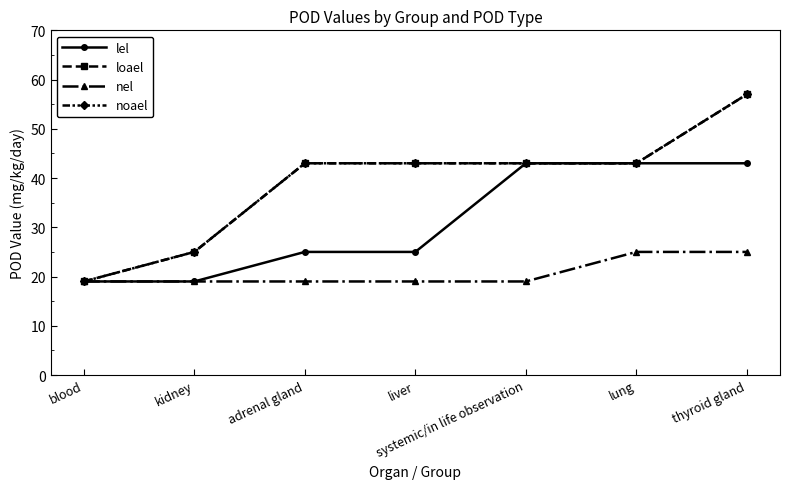

True or false: nel and loael cross at least once.

False